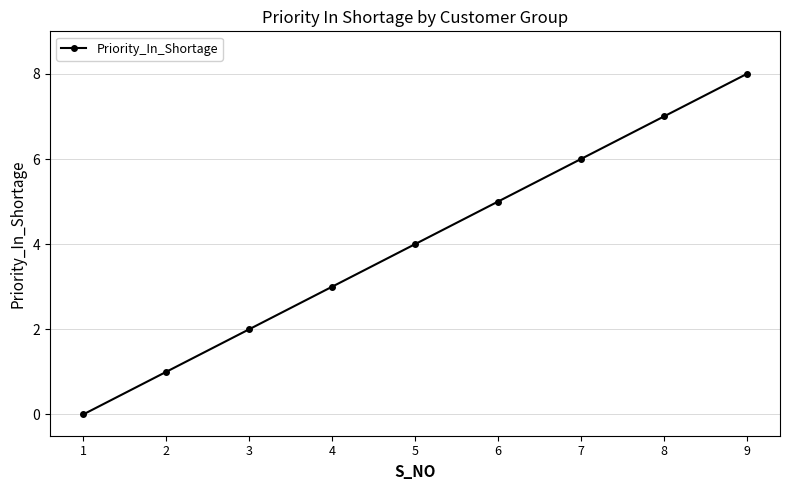

What is the value of the 5th point from the left?

4